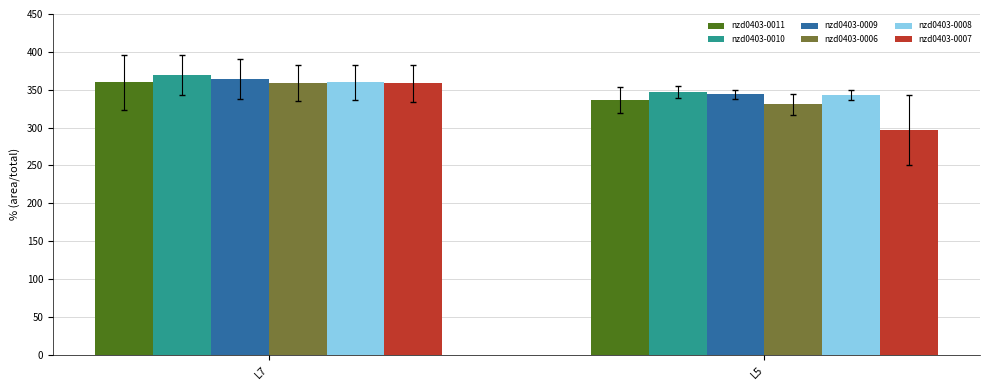

Is it true that nzd0403-0008 equals 359.7 at L7?

True